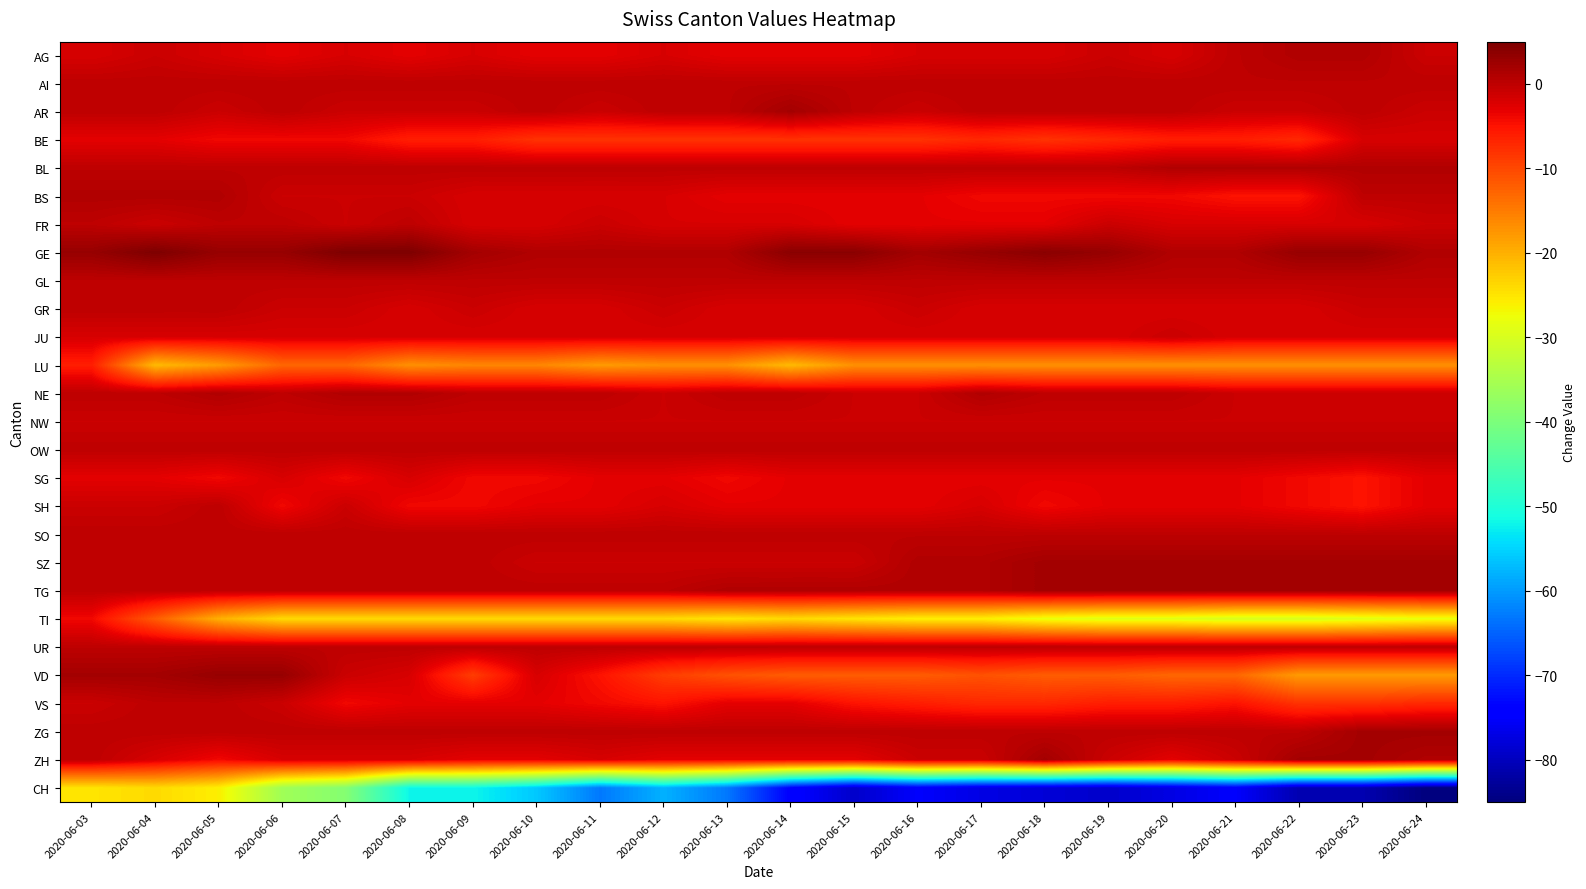

List the series in order of their peak value, highest first.

GE, VD, AR, SZ, TG, ZG, ZH, AG, BL, BS, NE, AI, FR, GL, GR, OW, SH, SO, UR, VS, JU, NW, BE, SG, TI, LU, CH